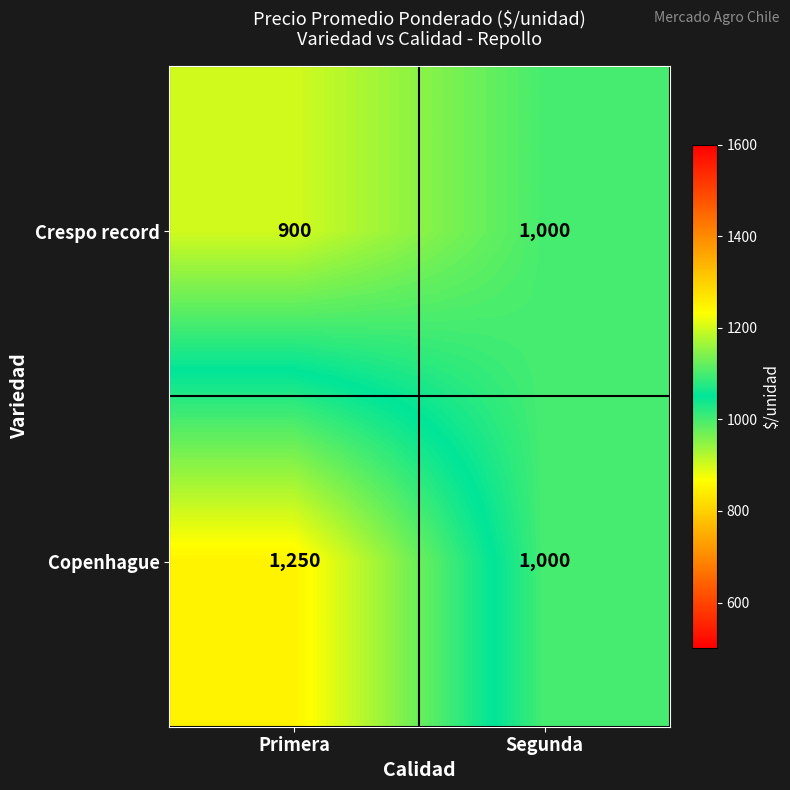

List the series in order of their peak value, lowest first.

Crespo record, Copenhague